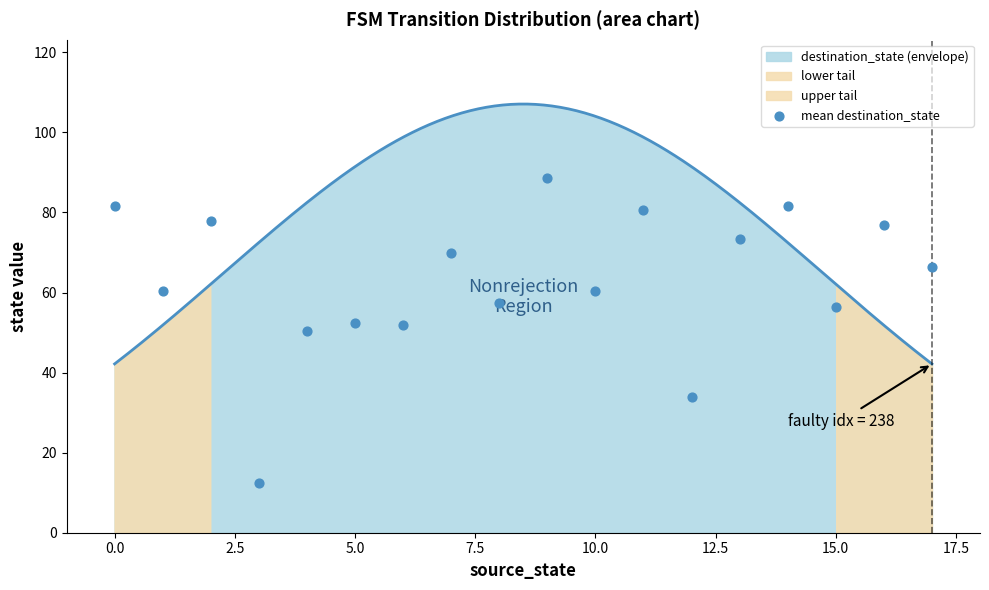

What is the maximum value for destination_state (envelope)?

107.1